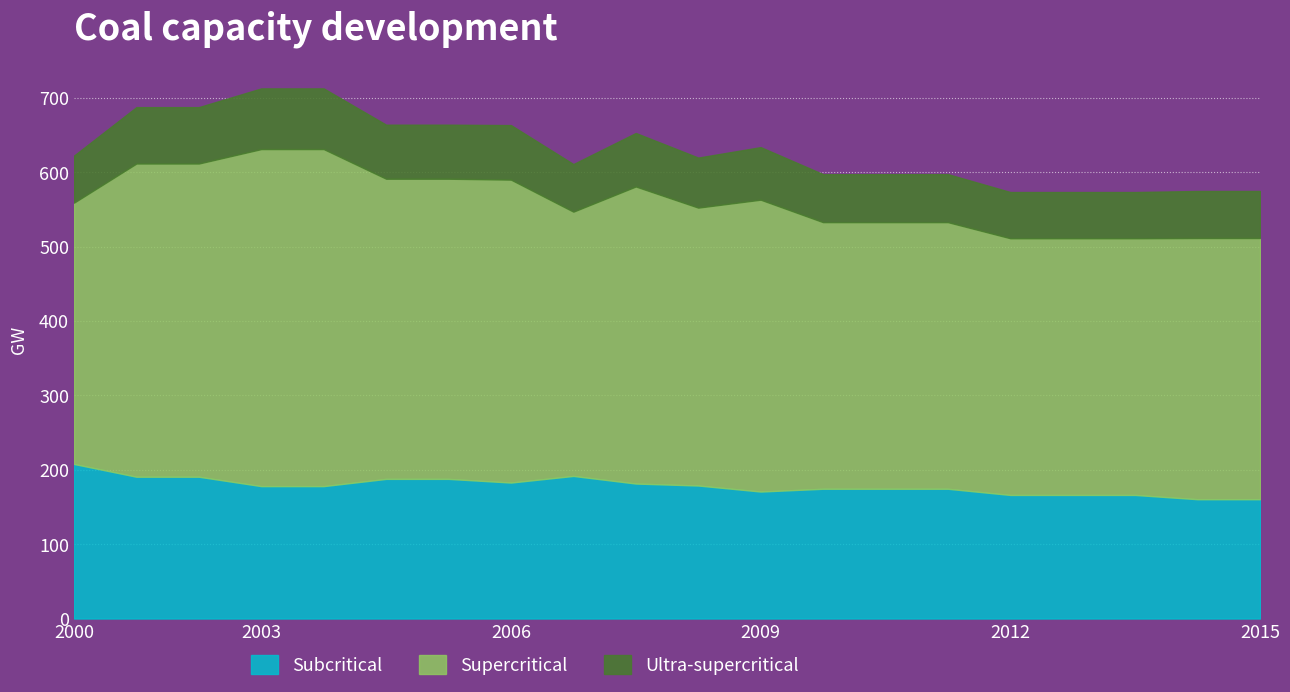

How many distinct data groups are displayed?

2